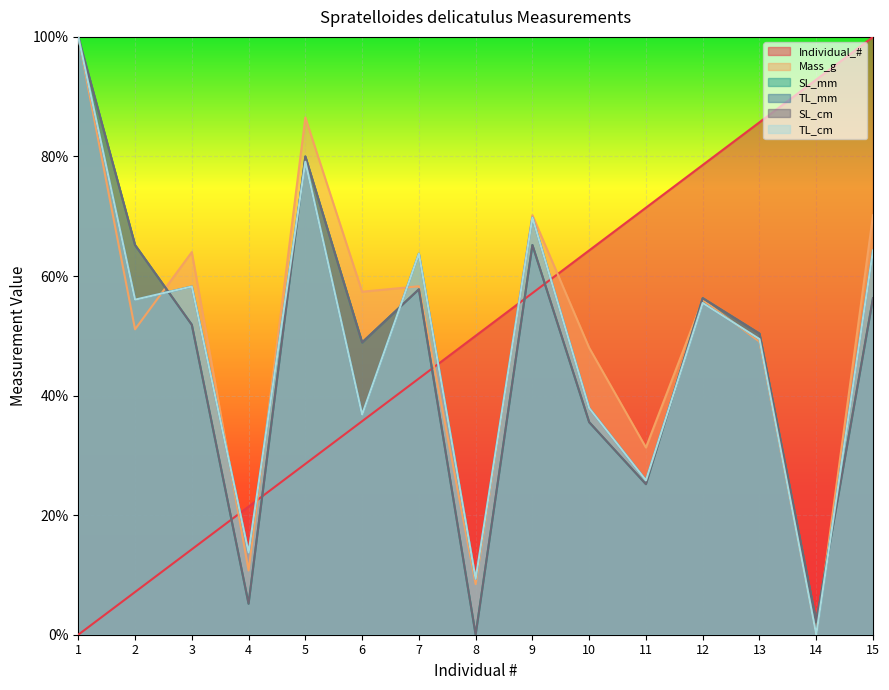

Reading left to right, what are all the values shown in this chart?

Individual_#: 0.0	0.1	0.1	0.2	0.3	0.4	0.4	0.5	0.6	0.6	0.7	0.8	0.9	0.9	1.0
Mass_g: 1.0	0.5	0.6	0.1	0.9	0.6	0.6	0.1	0.7	0.5	0.3	0.6	0.5	0.0	0.7
SL_mm: 1.0	0.7	0.5	0.1	0.8	0.5	0.6	0.0	0.7	0.4	0.3	0.6	0.5	0.0	0.6
TL_mm: 1.0	0.6	0.6	0.1	0.8	0.4	0.6	0.1	0.7	0.4	0.3	0.6	0.5	0.0	0.6
SL_cm: 1.0	0.7	0.5	0.1	0.8	0.5	0.6	0.0	0.7	0.4	0.3	0.6	0.5	0.0	0.6
TL_cm: 1.0	0.6	0.6	0.1	0.8	0.4	0.6	0.1	0.7	0.4	0.3	0.6	0.5	0.0	0.6